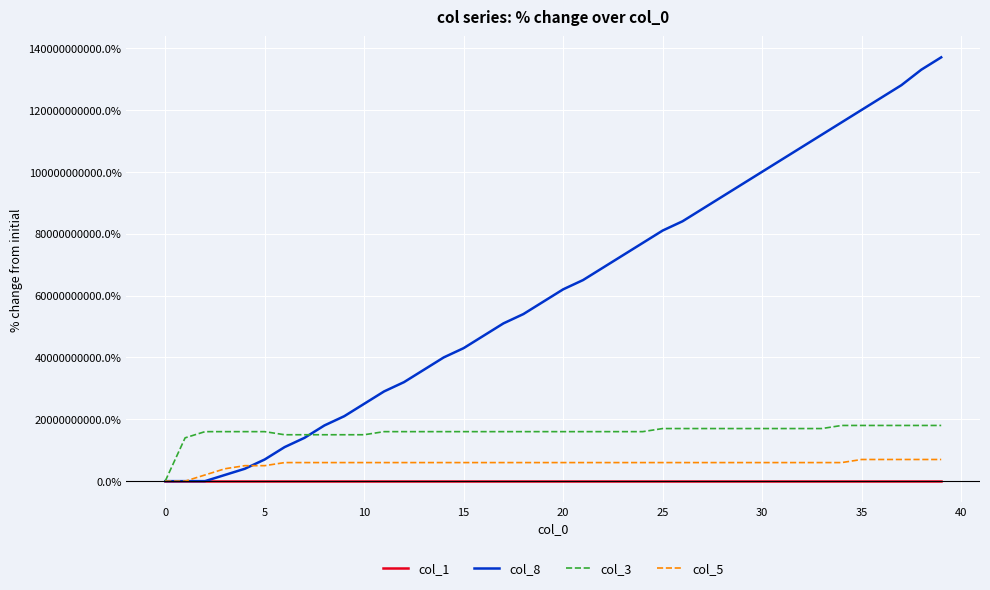

Which series has the largest total across all categories?

col_8